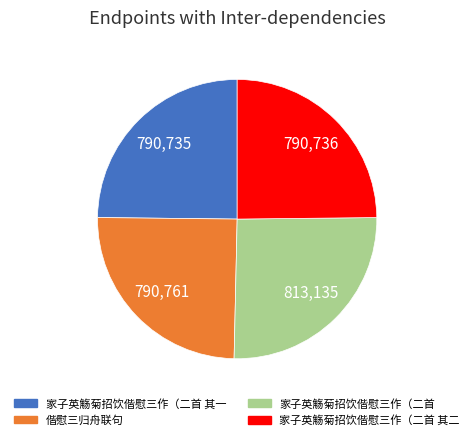

Approximately how many times larger is the value at 偕慰三归舟联句 compared to 家子英觞菊招饮偕慰三作（二首?

1.0